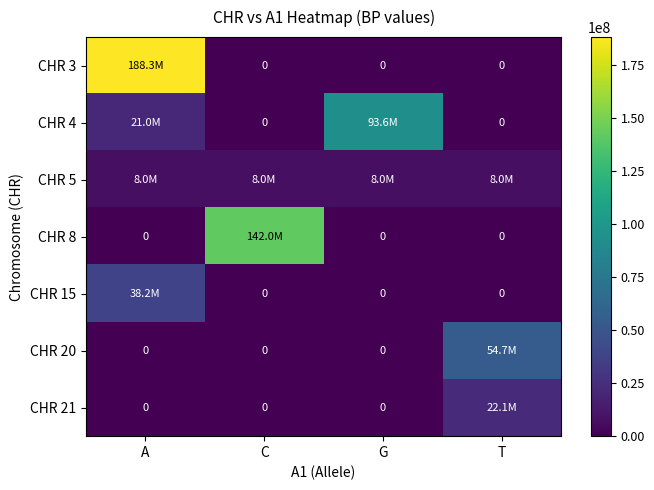

Rank the categories by CHR 15 value from highest to lowest.

A, C, G, T